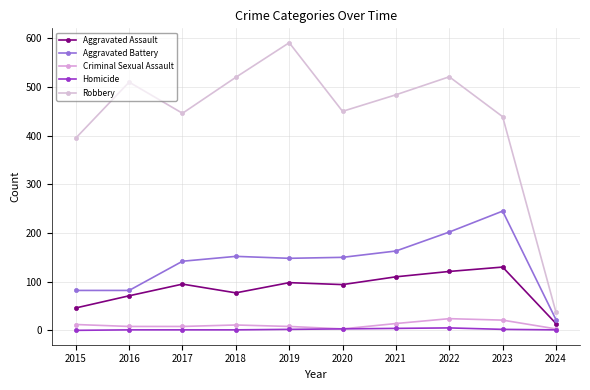

What is the value of the Criminal Sexual Assault point at the 2nd from the left?

8